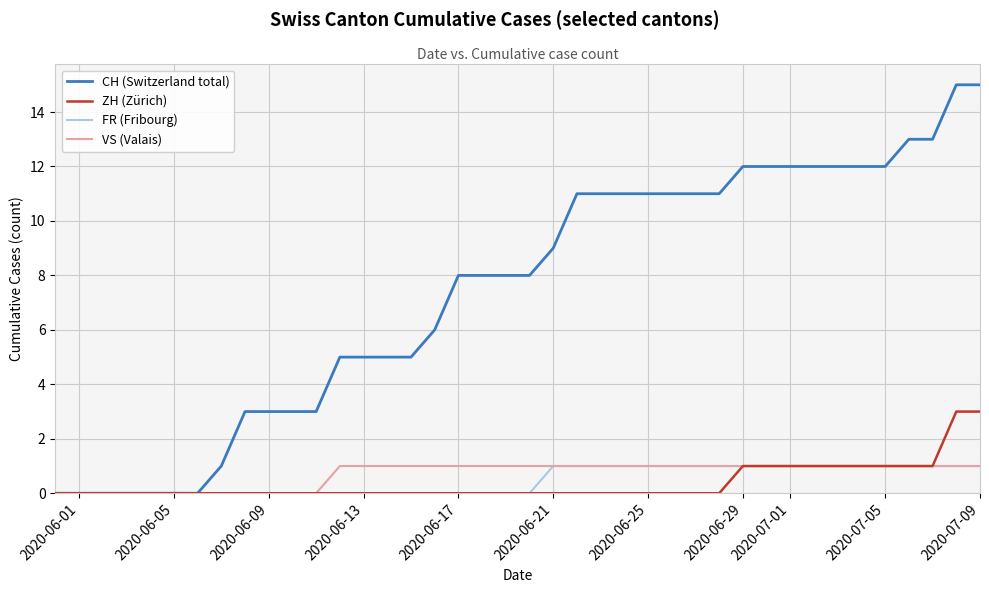

Which series has the largest total across all categories?

CH (Switzerland total)